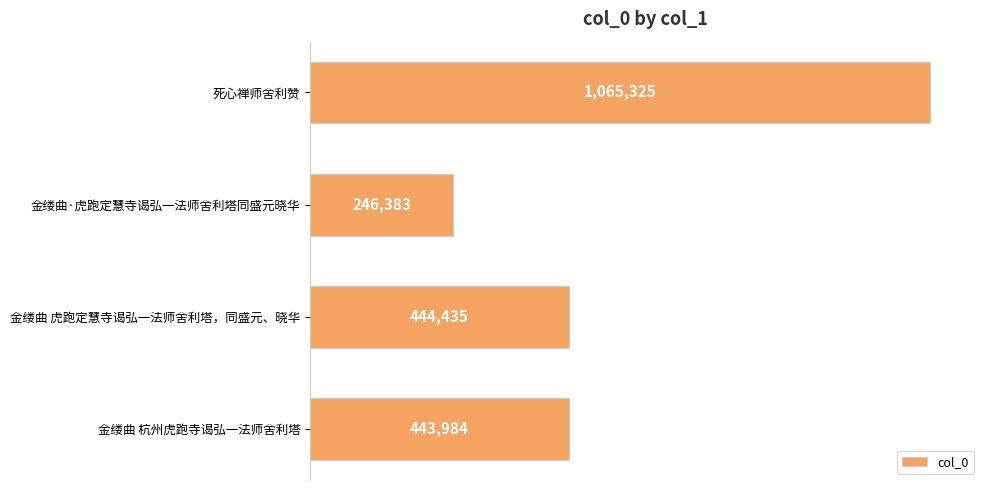

Rank the categories by value from lowest to highest.

金缕曲·虎跑定慧寺谒弘一法师舍利塔同盛元晓华, 金缕曲 杭州虎跑寺谒弘一法师舍利塔, 金缕曲 虎跑定慧寺谒弘一法师舍利塔，同盛元、晓华, 死心禅师舍利赞